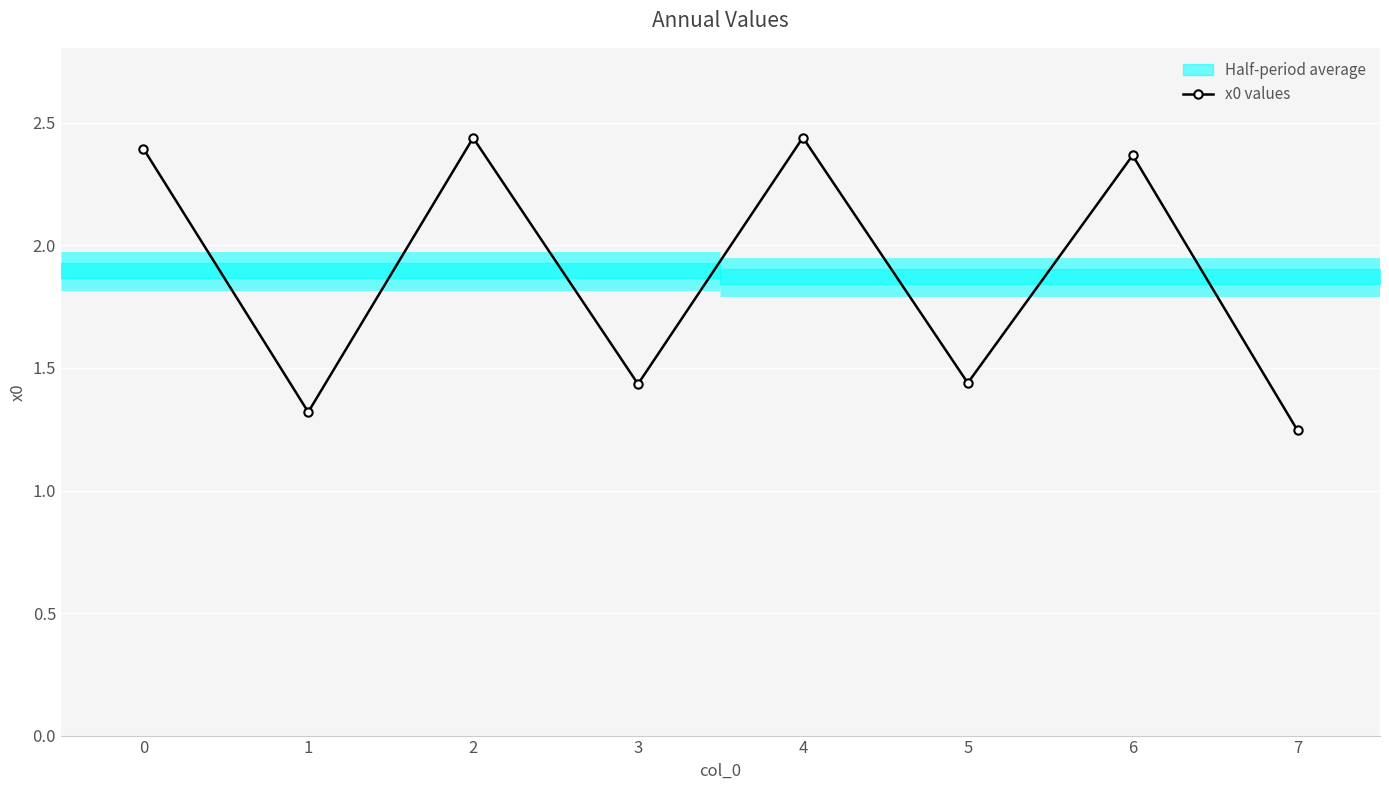

Rank the categories by value from highest to lowest.

4, 2, 0, 6, 5, 3, 1, 7